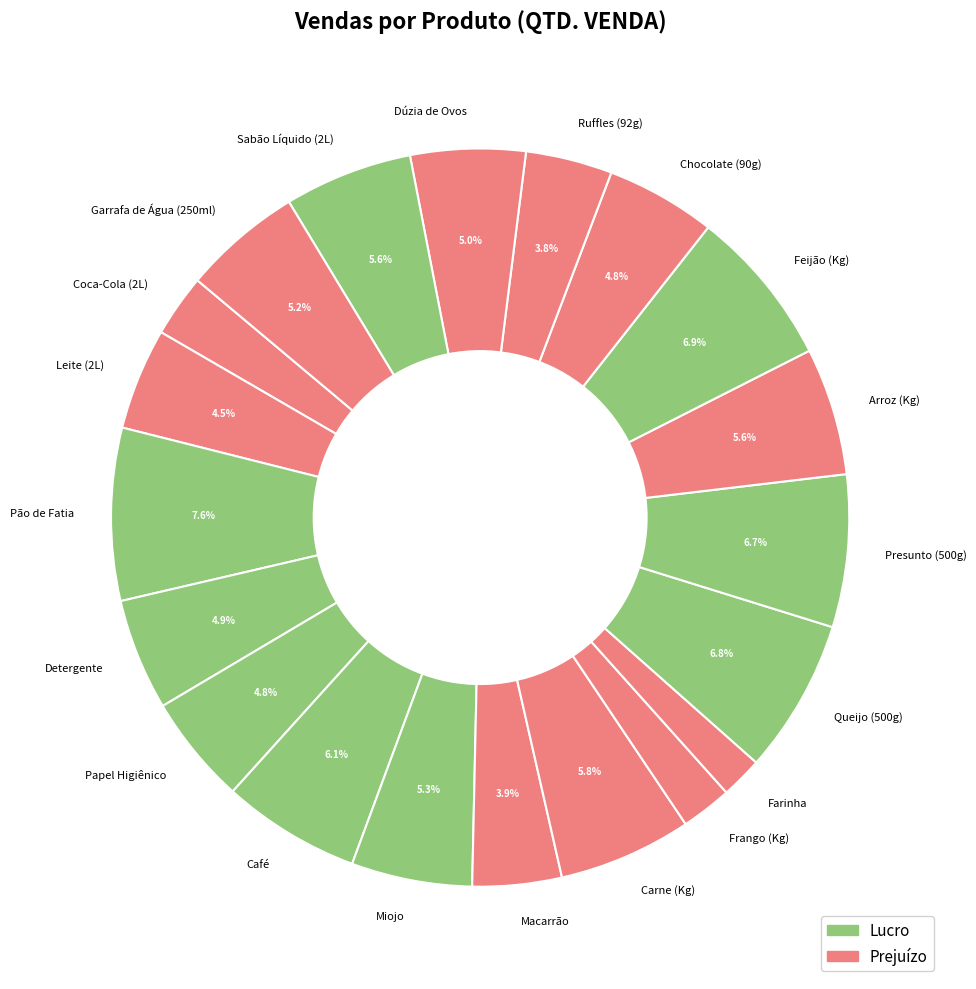

True or false: Frango (Kg) accounts for 2% of the total.

True